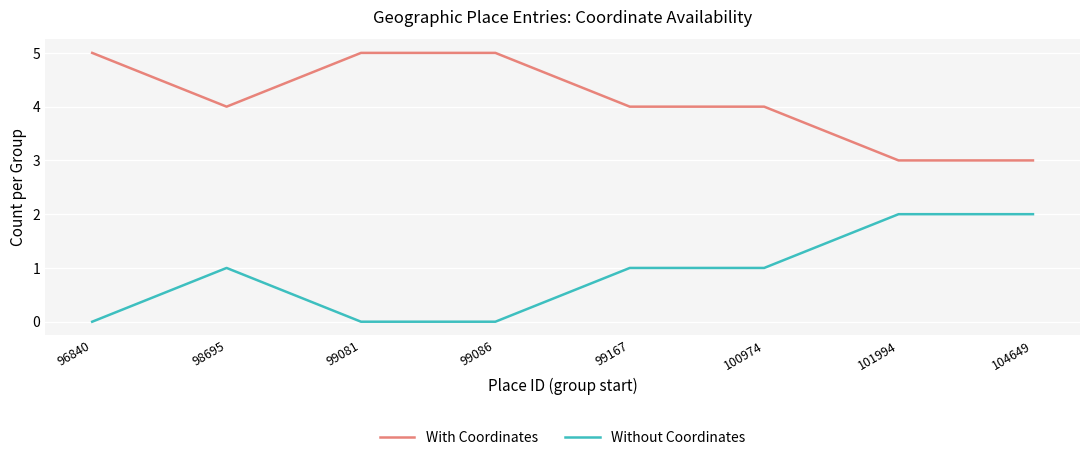

What is the greatest value displayed?

5